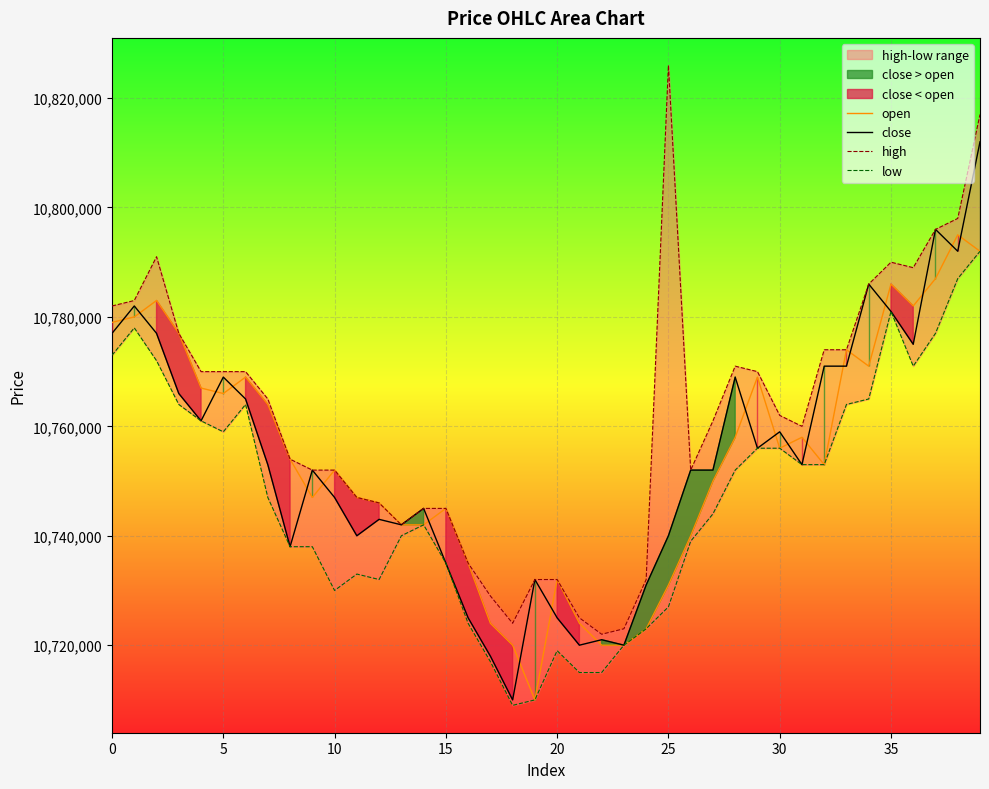

Which series has the largest total across all categories?

high